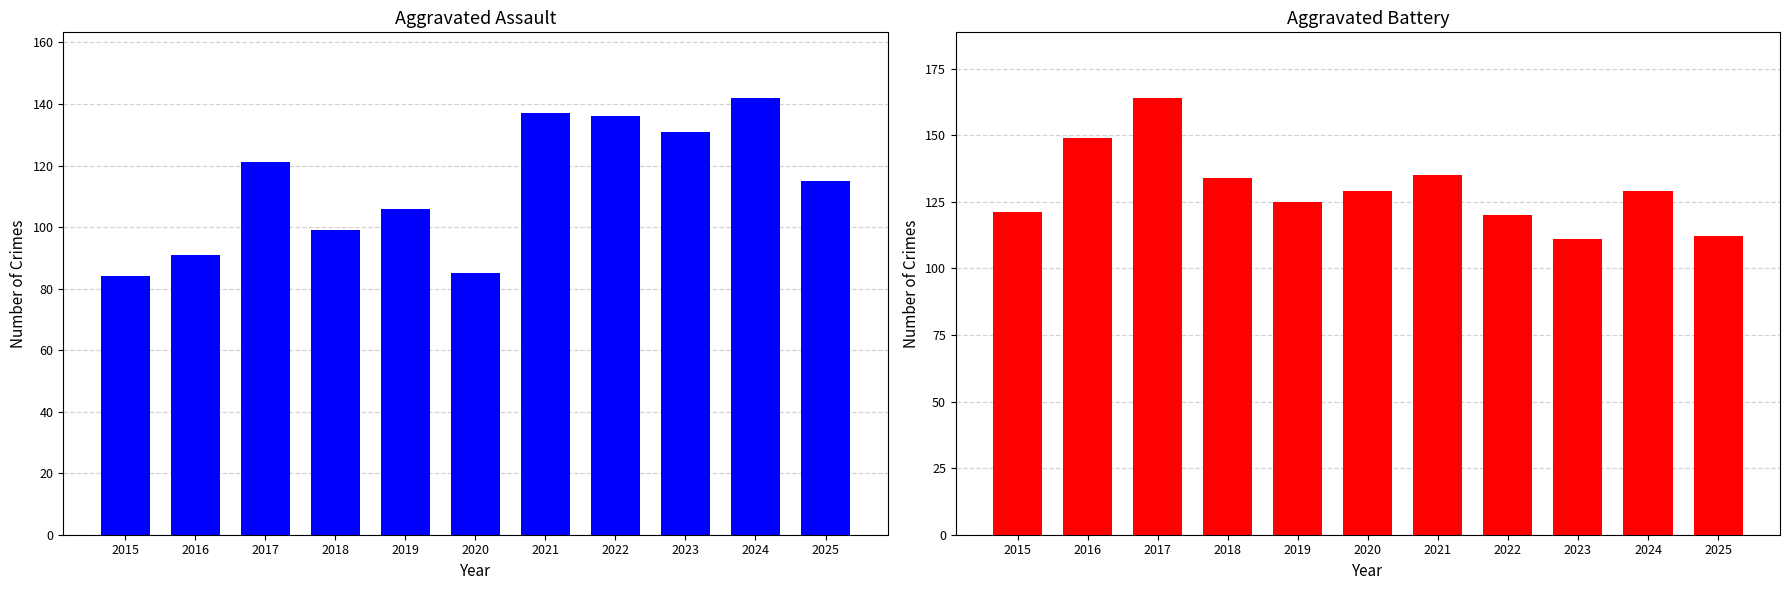

At which category does the chart reach its minimum across all series?

2015